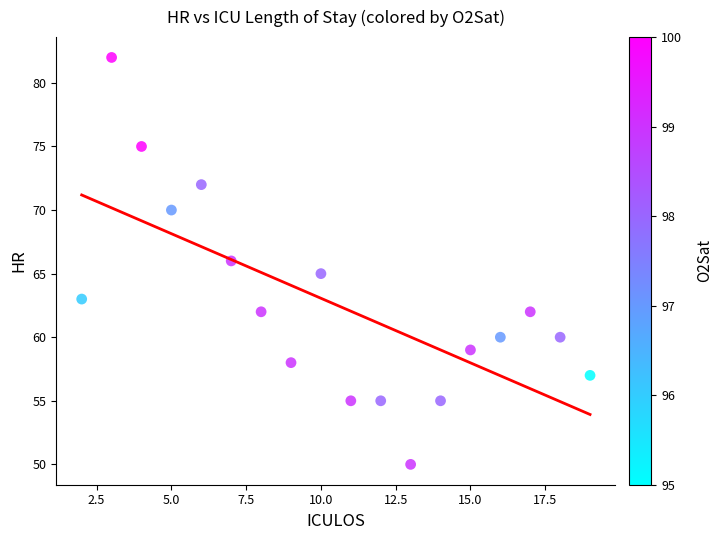

What is the range of Y values (max minus min)?

32